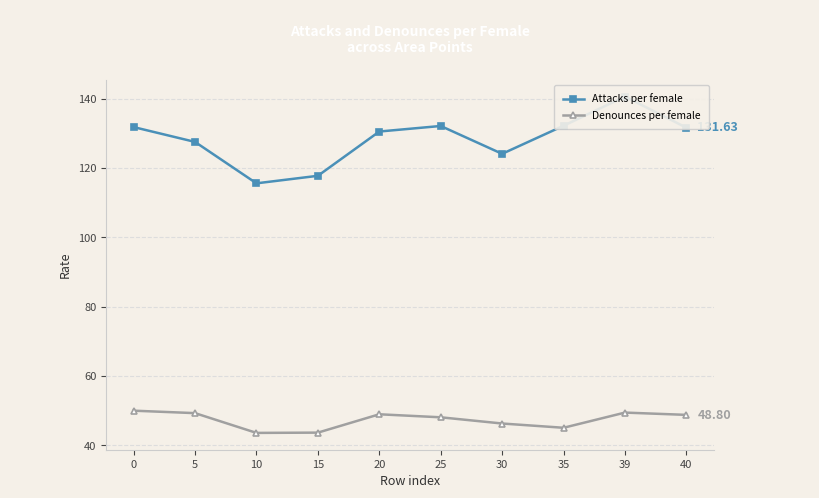

Reading left to right, what are all the values shown in this chart?

Attacks per female: 0=131.8	5=127.5	10=115.6	15=117.8	20=130.5	25=132.1	30=124.1	35=132.2	39=140.6	40=131.6
Denounces per female: 0=50.0	5=49.3	10=43.6	15=43.7	20=49.0	25=48.1	30=46.3	35=45.1	39=49.5	40=48.8